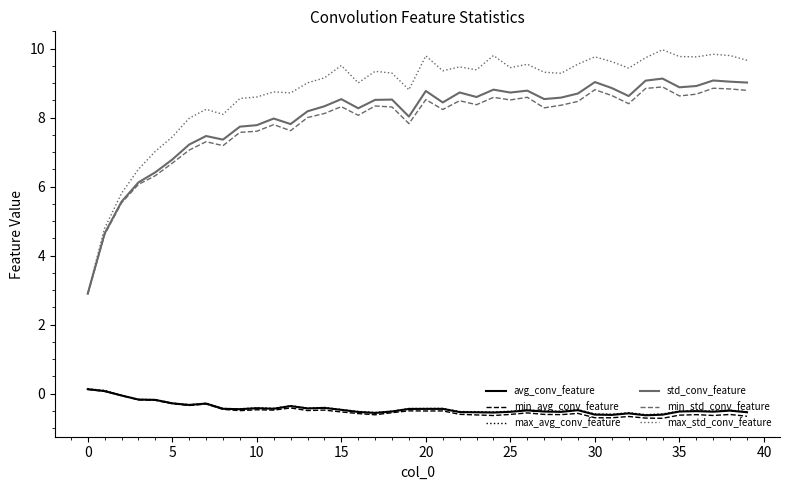

In max_std_conv_feature, how many points are higher than both neighbors (excluding endpoints)?

11